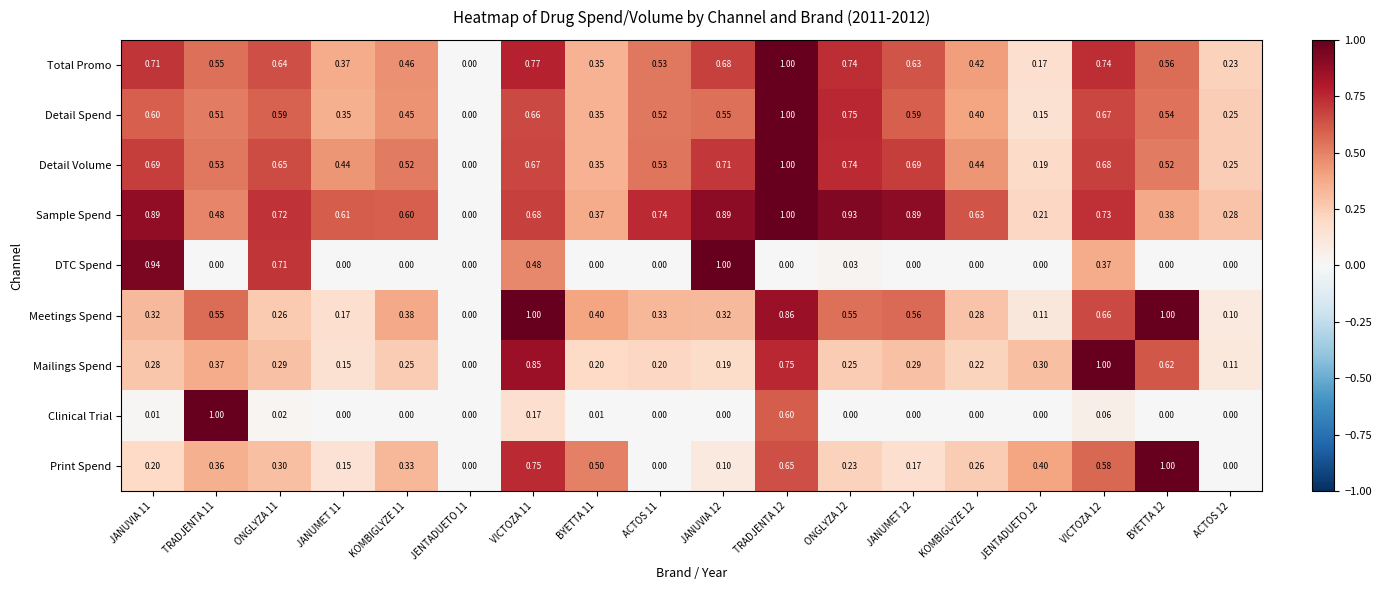

Is the value of Detail Spend at JENTADUETO 12 greater than the value of DTC Spend at JANUVIA 12?

No